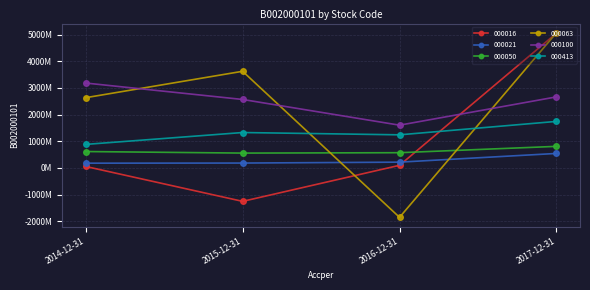

What are all the series names shown in the legend?

000016, 000021, 000050, 000063, 000100, 000413